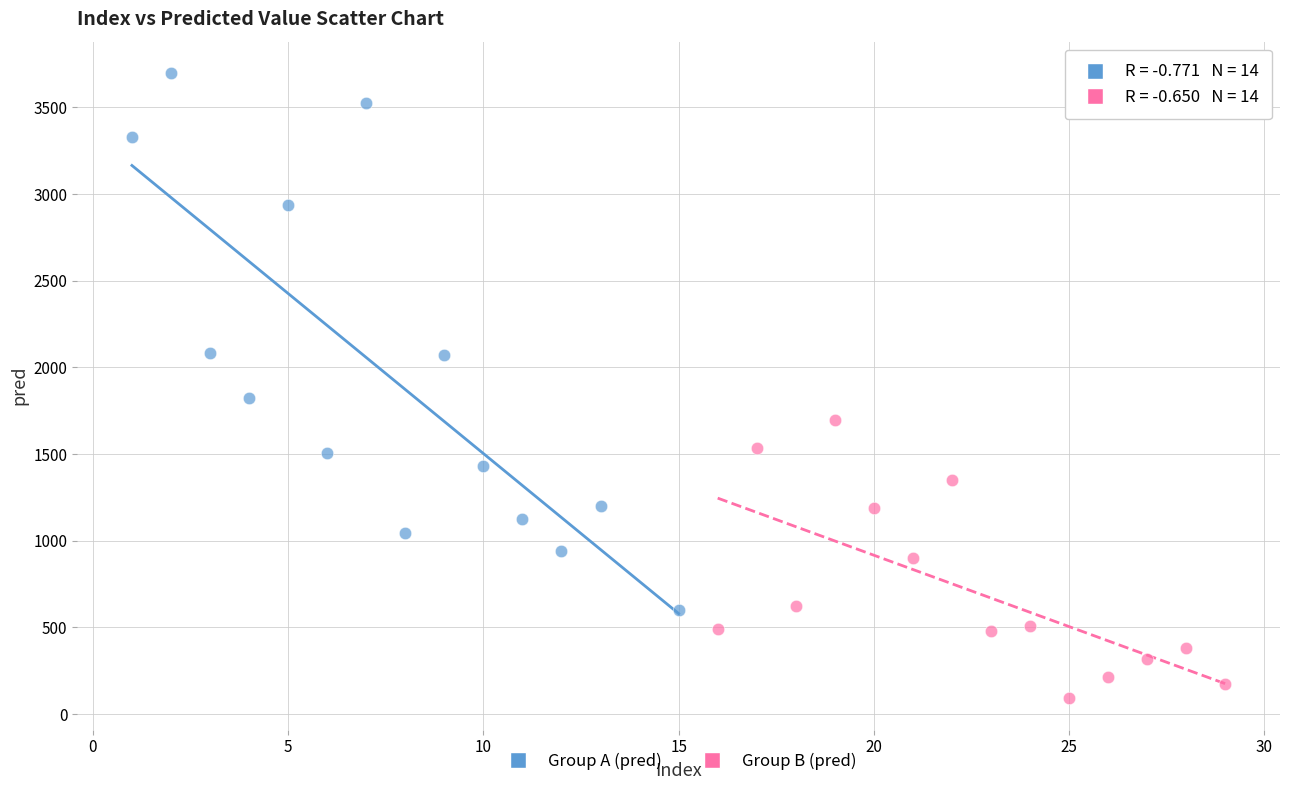

What are all the series names shown in the legend?

Group A (pred), Group B (pred)